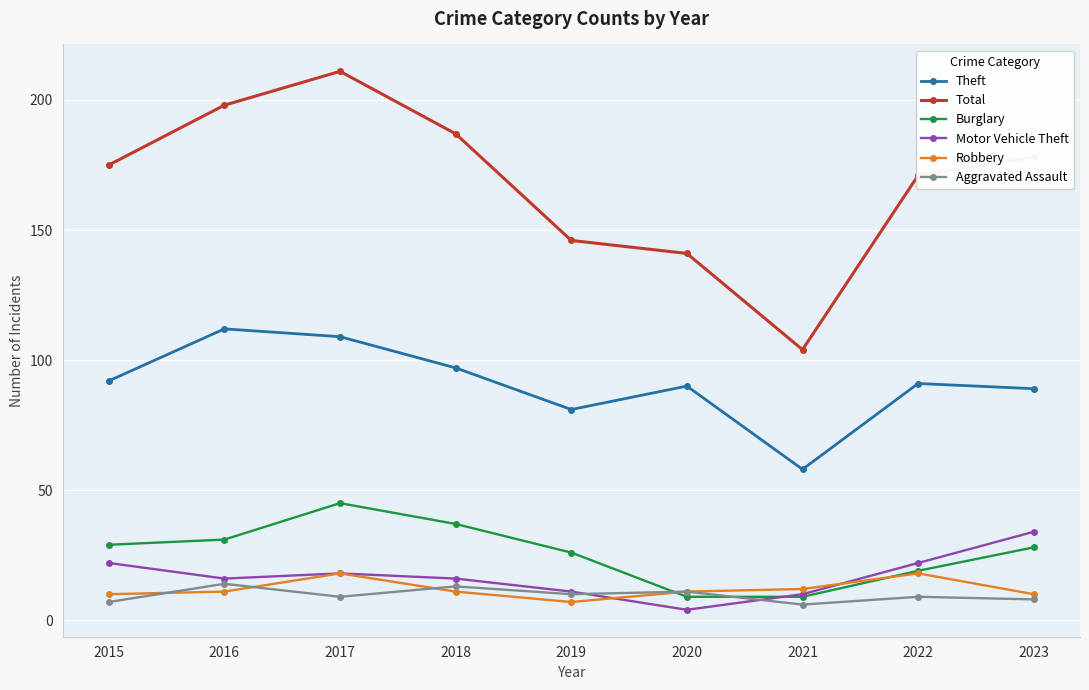

Rank the series by their maximum value, from lowest to highest.

Aggravated Assault, Robbery, Motor Vehicle Theft, Burglary, Theft, Total